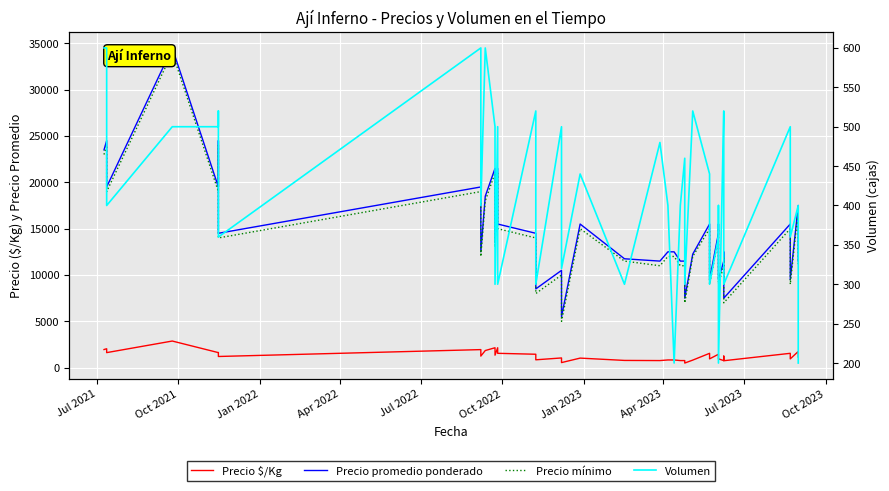

At which category does Precio mínimo reach its first local peak?

Oct 2021